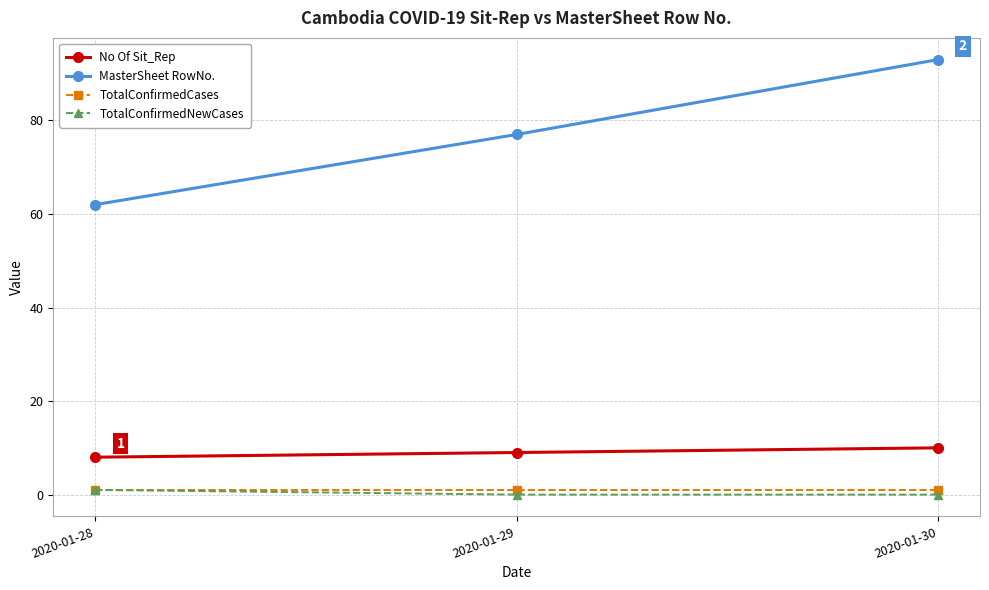

Is it true that MasterSheet RowNo. equals 77 at 2020-01-29?

True